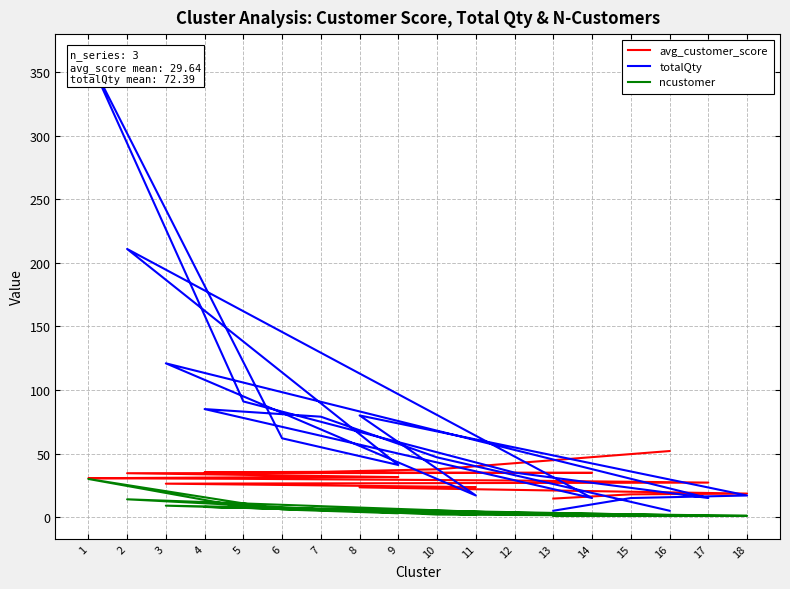

The ncustomer series shows 1.0 at 18. True or false?

True